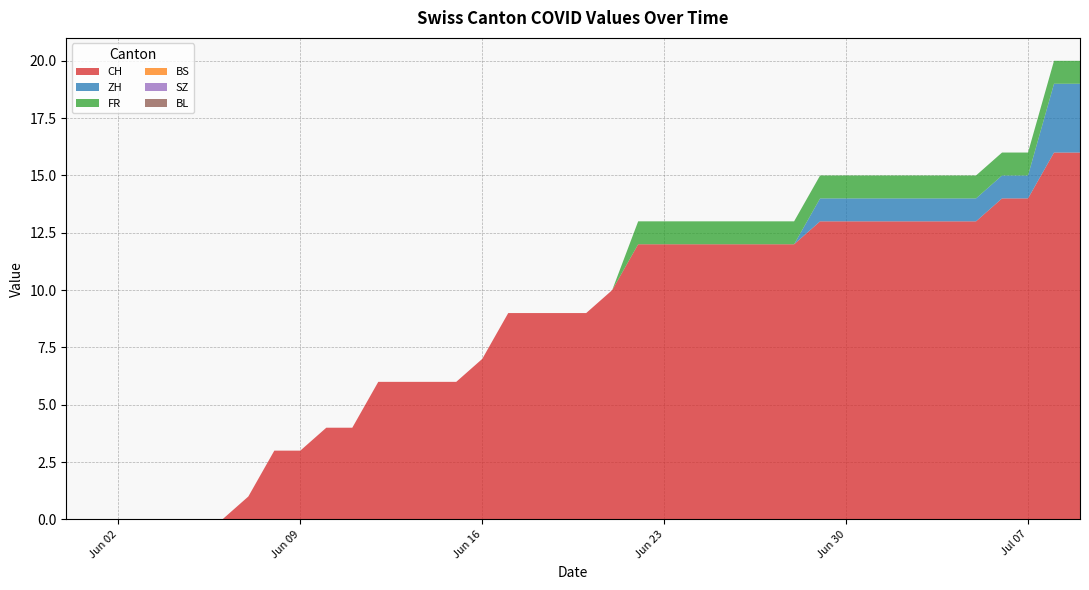

Reading left to right, transcribe all the data shown in this chart.

CH: 0	0	0	0	0	0	0	1	3	3	4	4	6	6	6	6	7	9	9	9	9	10	12	12	12	12	12	12	12	13	13	13	13	13	13	13	14	14	16	16
ZH: 0	0	0	0	0	0	0	0	0	0	0	0	0	0	0	0	0	0	0	0	0	0	0	0	0	0	0	0	0	1	1	1	1	1	1	1	1	1	3	3
FR: 0	0	0	0	0	0	0	0	0	0	0	0	0	0	0	0	0	0	0	0	0	0	1	1	1	1	1	1	1	1	1	1	1	1	1	1	1	1	1	1
BS: 0	0	0	0	0	0	0	0	0	0	0	0	0	0	0	0	0	0	0	0	0	0	0	0	0	0	0	0	0	0	0	0	0	0	0	0	0	0	0	0
SZ: 0	0	0	0	0	0	0	0	0	0	0	0	0	0	0	0	0	0	0	0	0	0	0	0	0	0	0	0	0	0	0	0	0	0	0	0	0	0	0	0
BL: 0	0	0	0	0	0	0	0	0	0	0	0	0	0	0	0	0	0	0	0	0	0	0	0	0	0	0	0	0	0	0	0	0	0	0	0	0	0	0	0